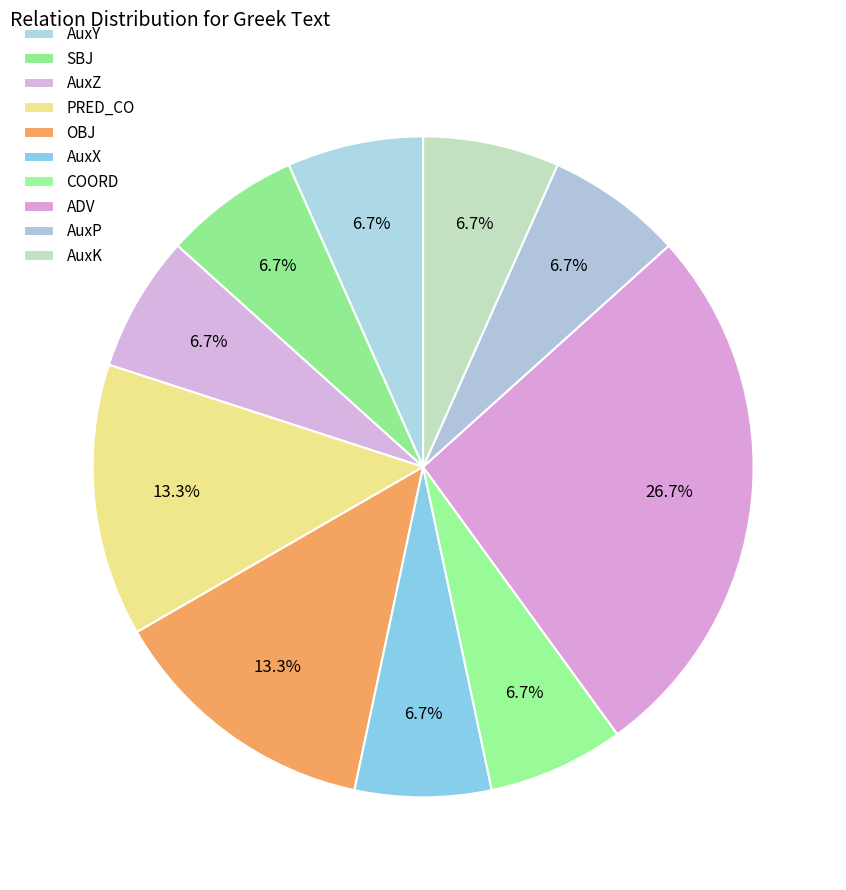

Count the number of slices in the pie.

10